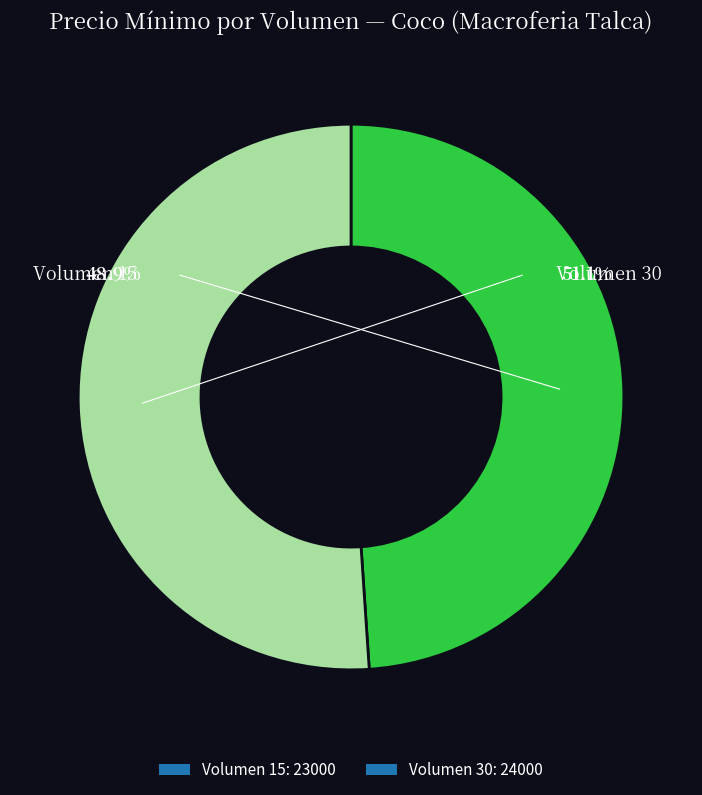

The 15 slice represents 35% of the pie. True or false?

False